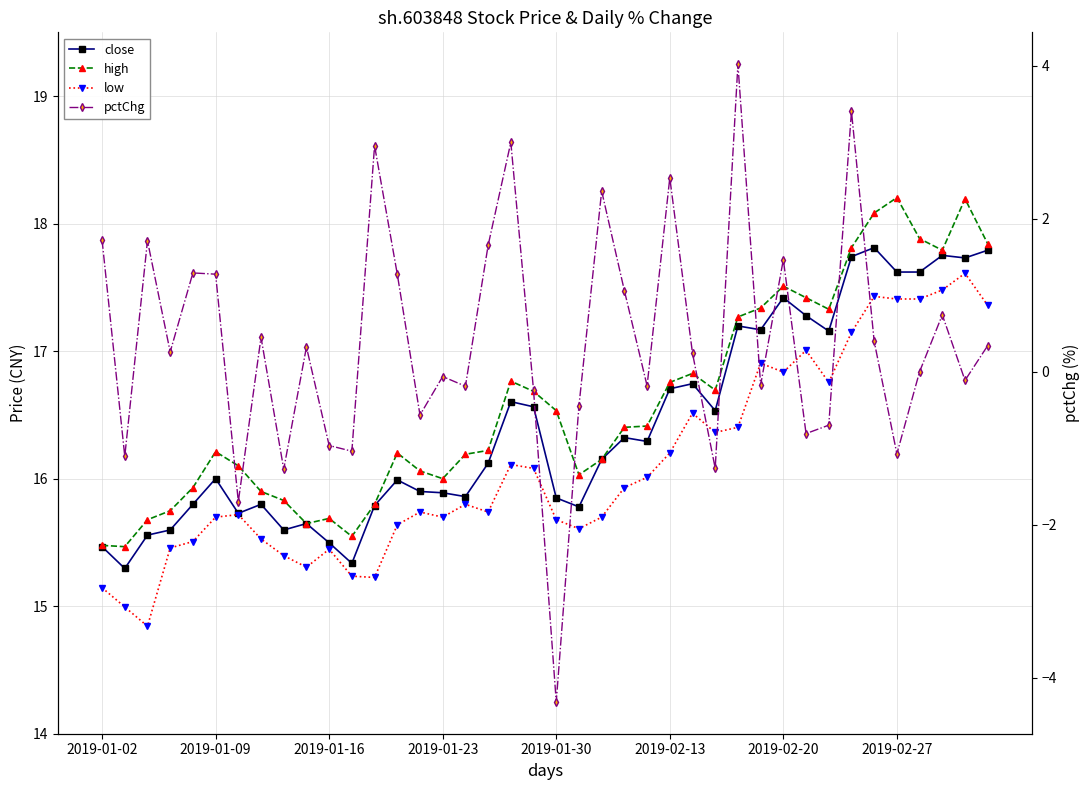

List the series in order of their peak value, highest first.

high, close, low, pctChg